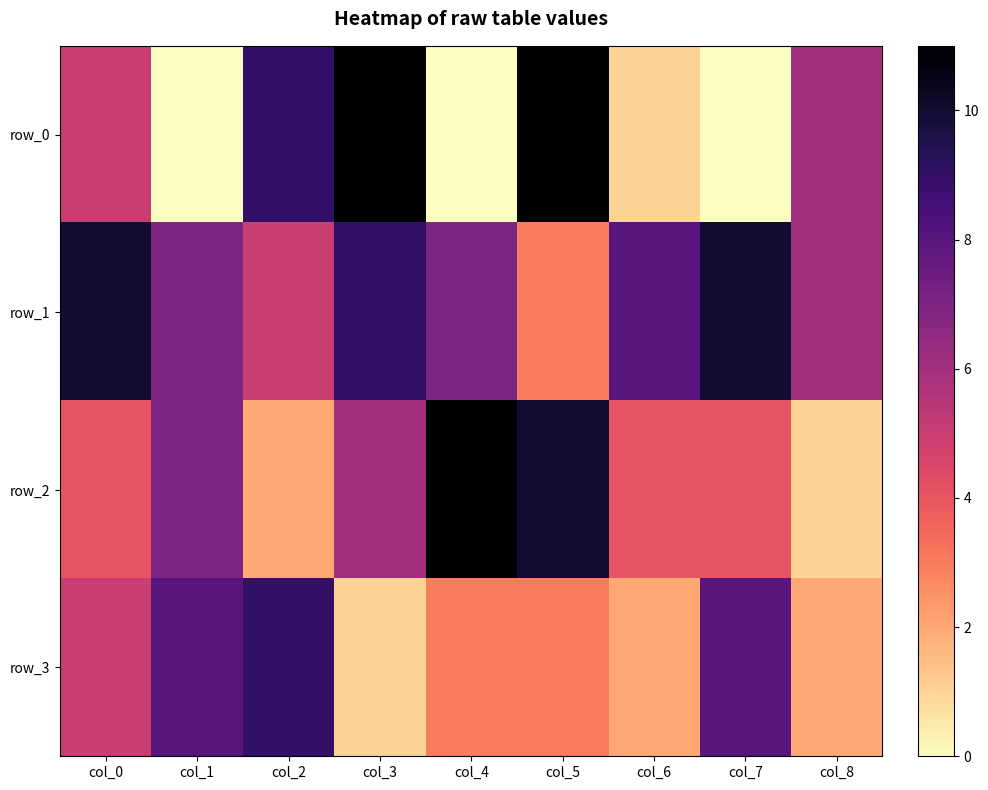

What is the total value across all series at col_2?

25